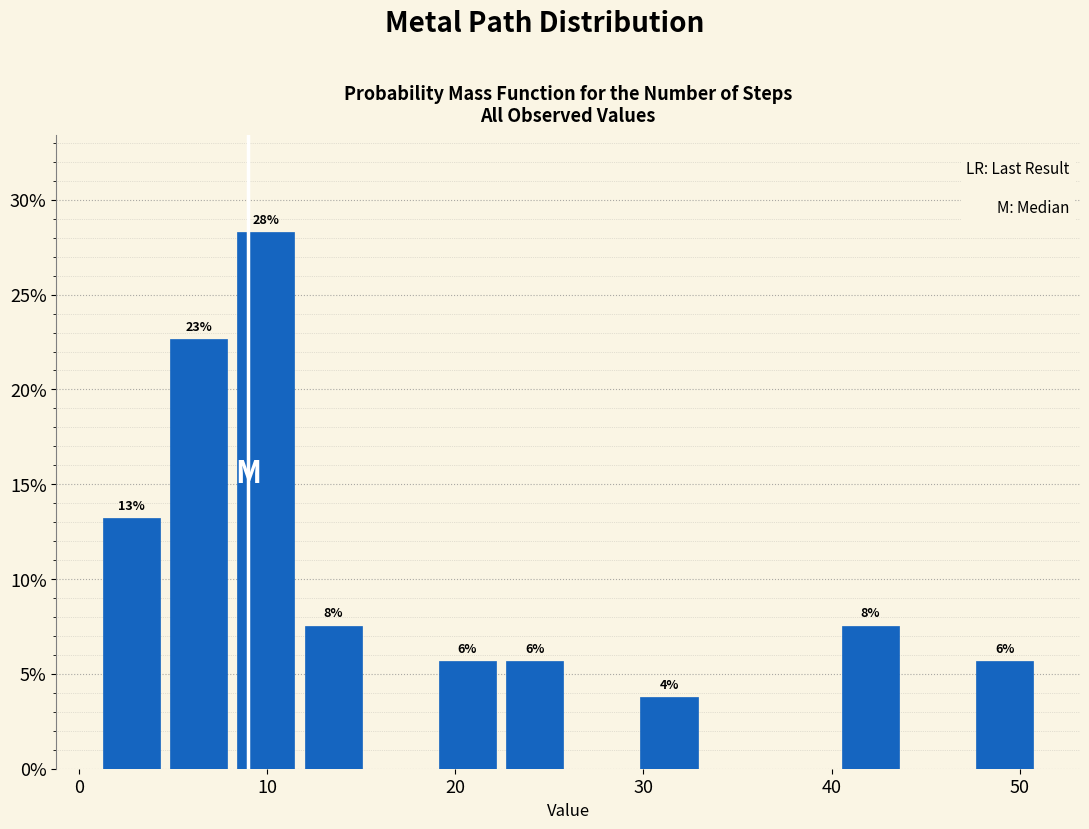

Around what value on the x-axis is the tallest bar? Give the approximate position of its centre, as read against the axis.

10